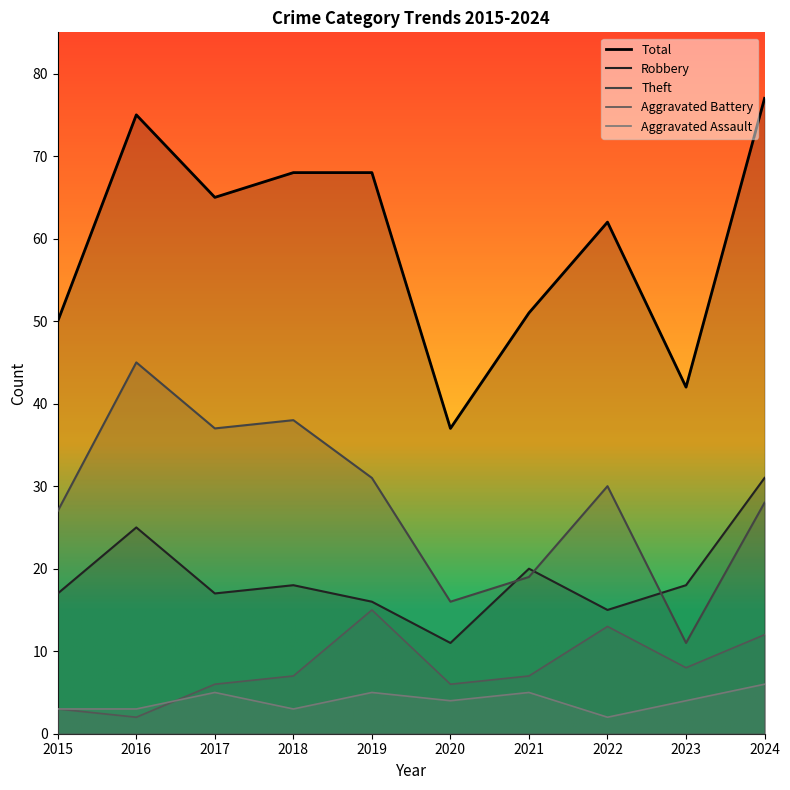

Reading right to left, extract all data points from this chart.

Total: 2024=77	2023=42	2022=62	2021=51	2020=37	2019=68	2018=68	2017=65	2016=75	2015=50
Robbery: 2024=31	2023=18	2022=15	2021=20	2020=11	2019=16	2018=18	2017=17	2016=25	2015=17
Theft: 2024=28	2023=11	2022=30	2021=19	2020=16	2019=31	2018=38	2017=37	2016=45	2015=27
Aggravated Battery: 2024=12	2023=8	2022=13	2021=7	2020=6	2019=15	2018=7	2017=6	2016=2	2015=3
Aggravated Assault: 2024=6	2023=4	2022=2	2021=5	2020=4	2019=5	2018=3	2017=5	2016=3	2015=3